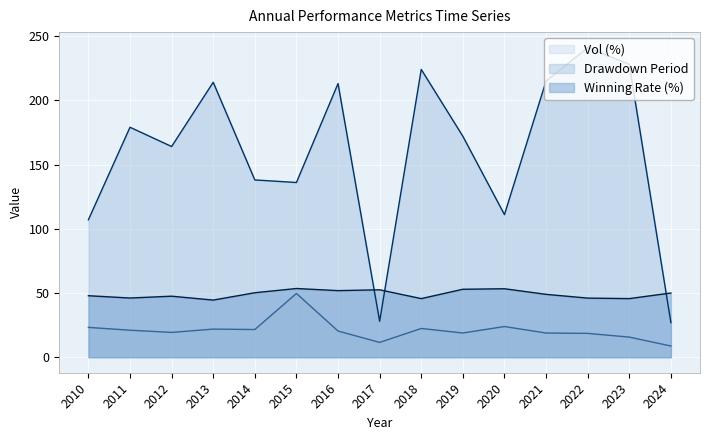

What is the value of the Drawdown Period point at the 9th from the left?

224.0